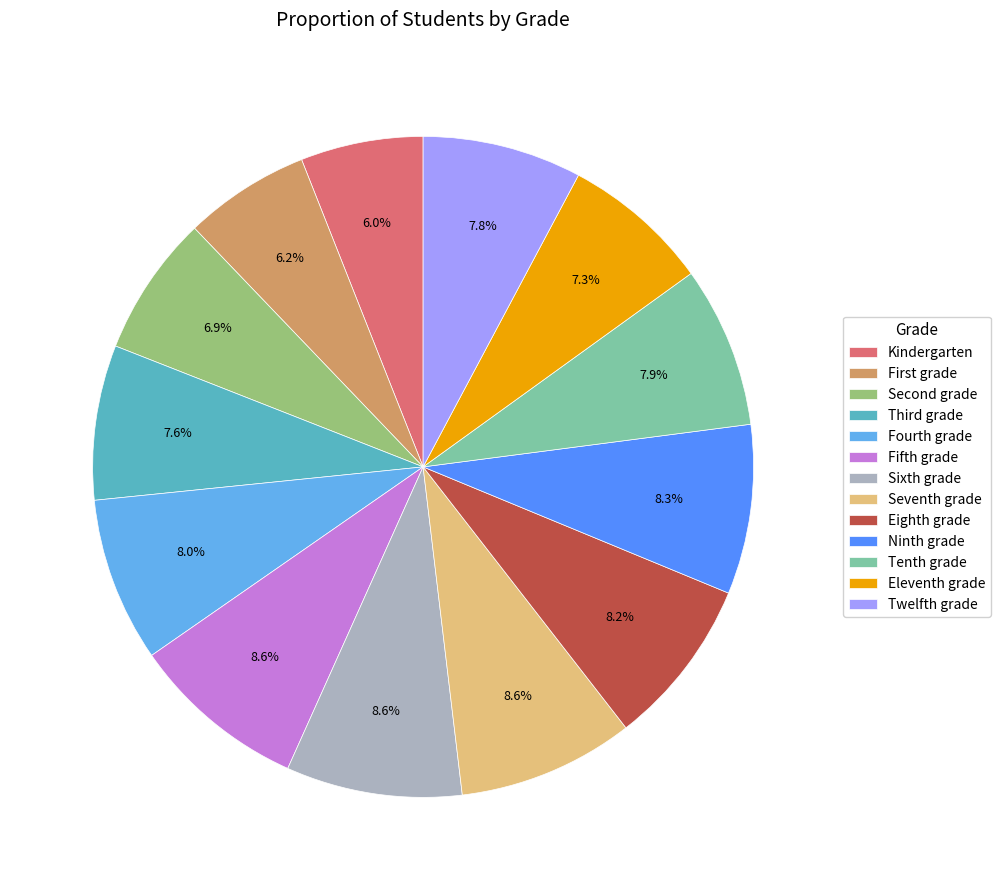

Count the number of slices in the pie.

13